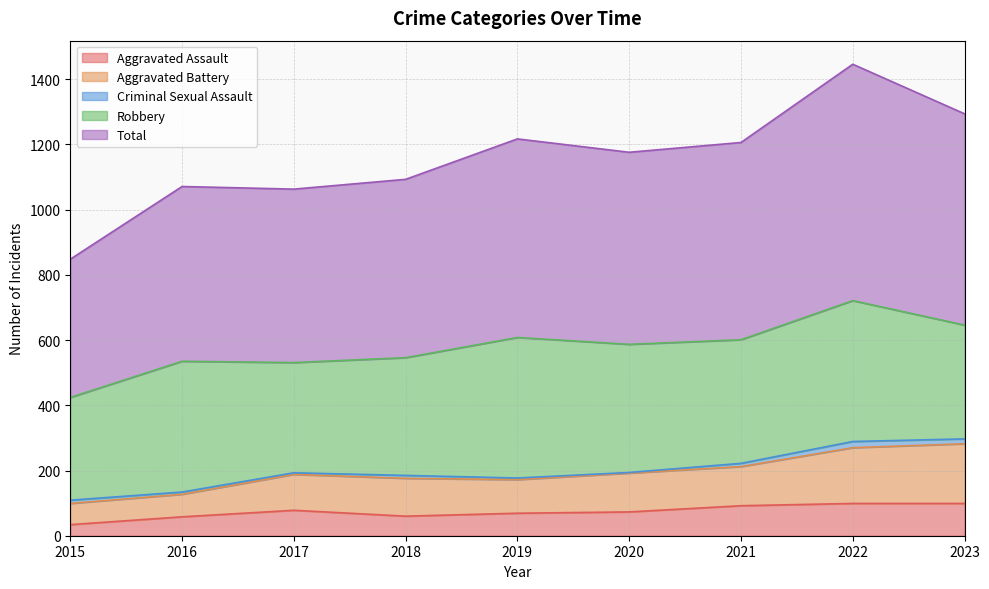

How many lines are shown in the chart?

5